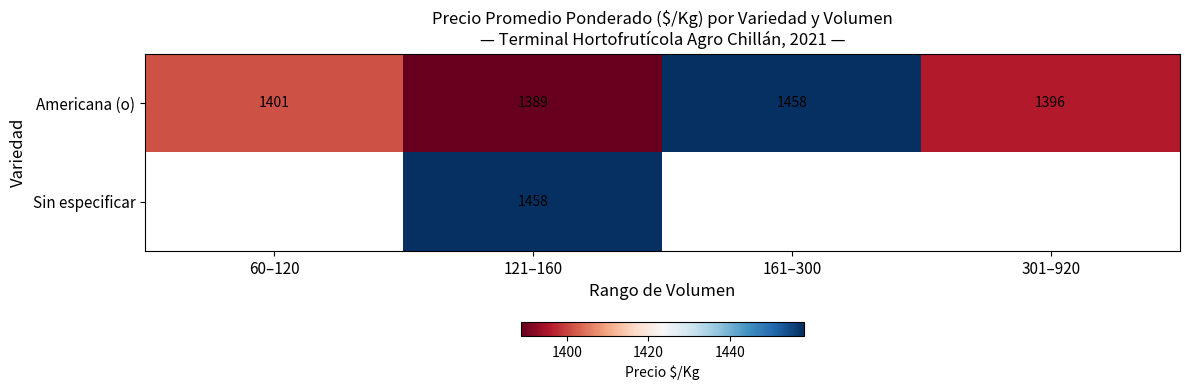

Which category has the lowest value in the Americana (o) series?

121–160